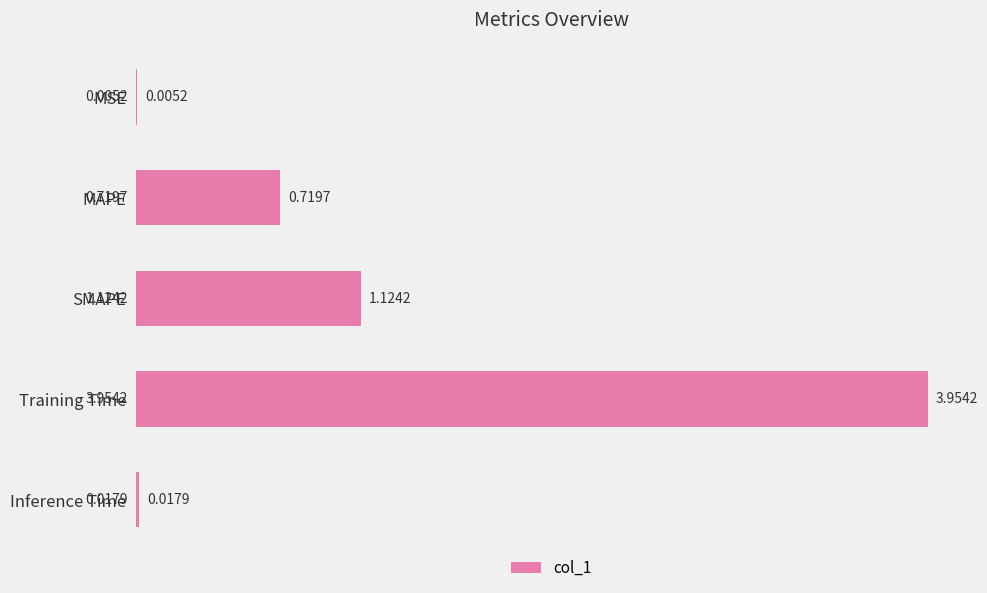

Which category has the highest value across all series?

Training Time